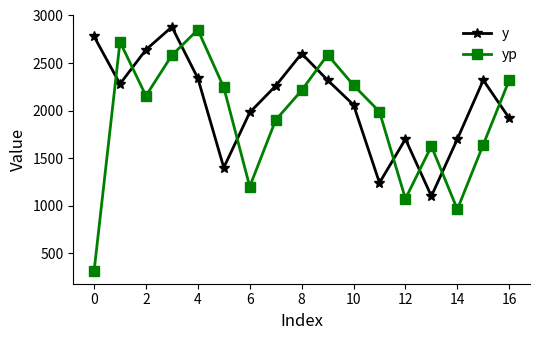

Which series has the largest range (max minus min)?

yp